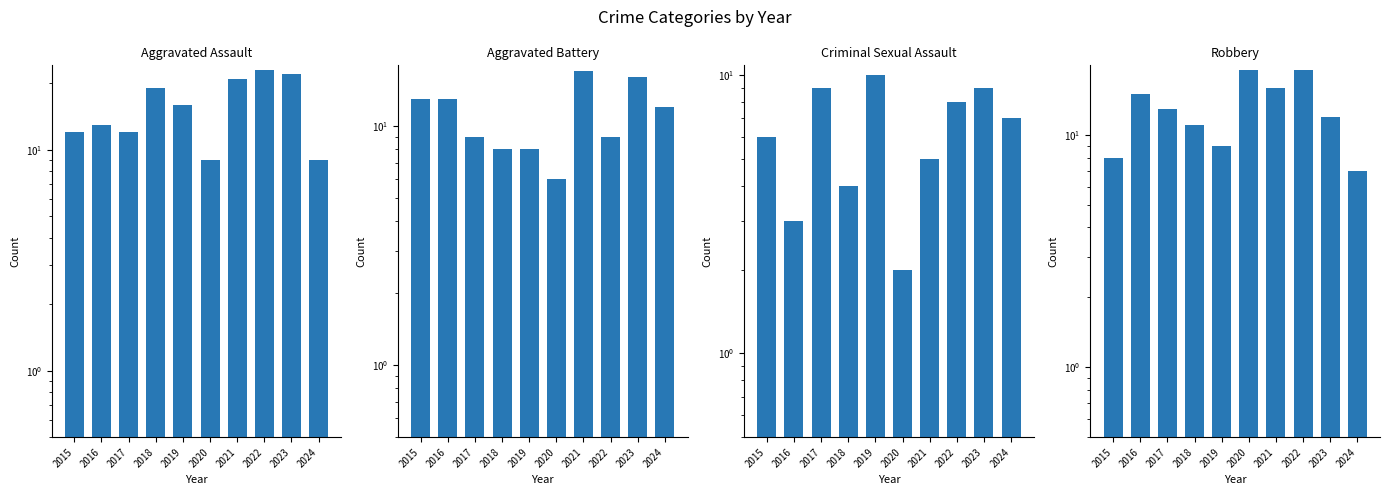

Which series has the largest total across all categories?

Aggravated Assault